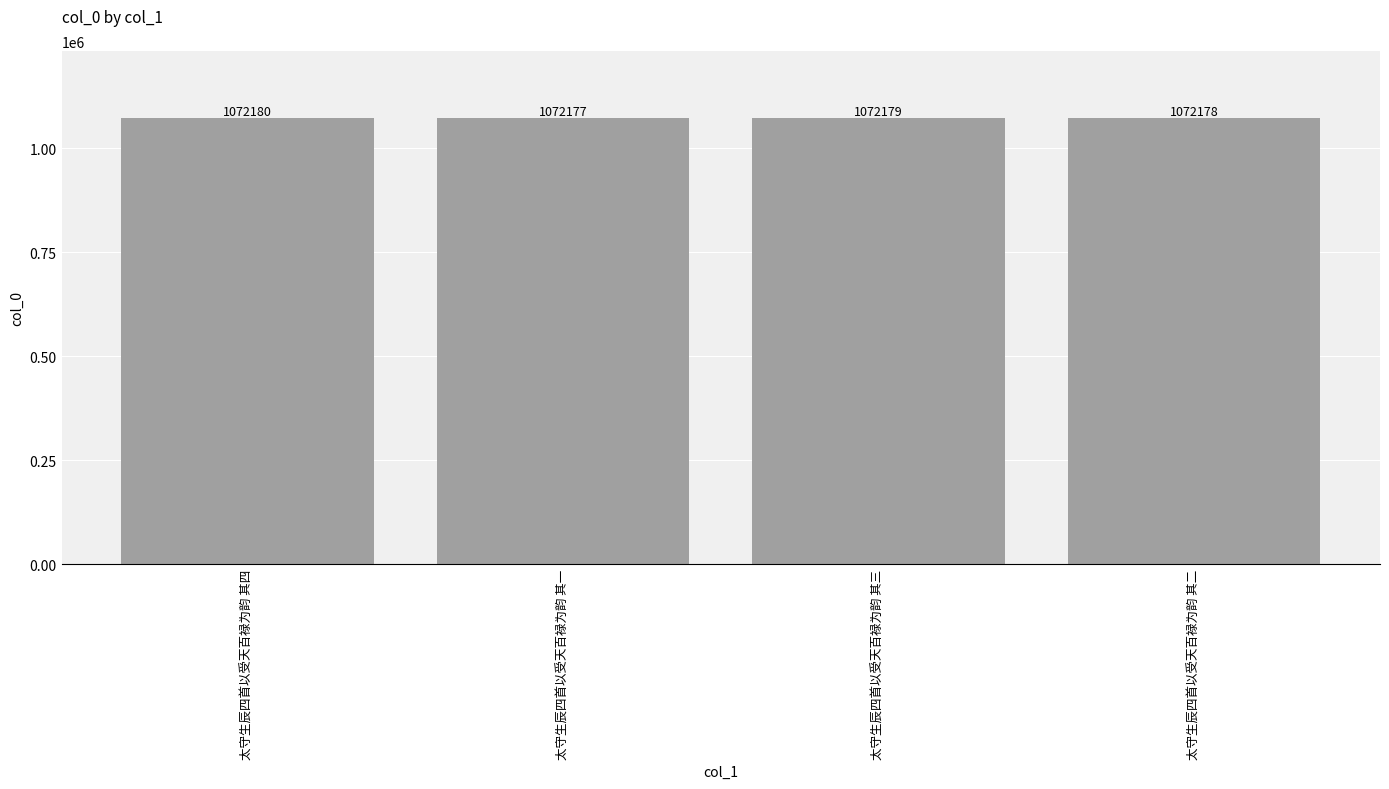

What is the label of the 2nd bar from the right?

太守生辰四首以受天百禄为韵 其三